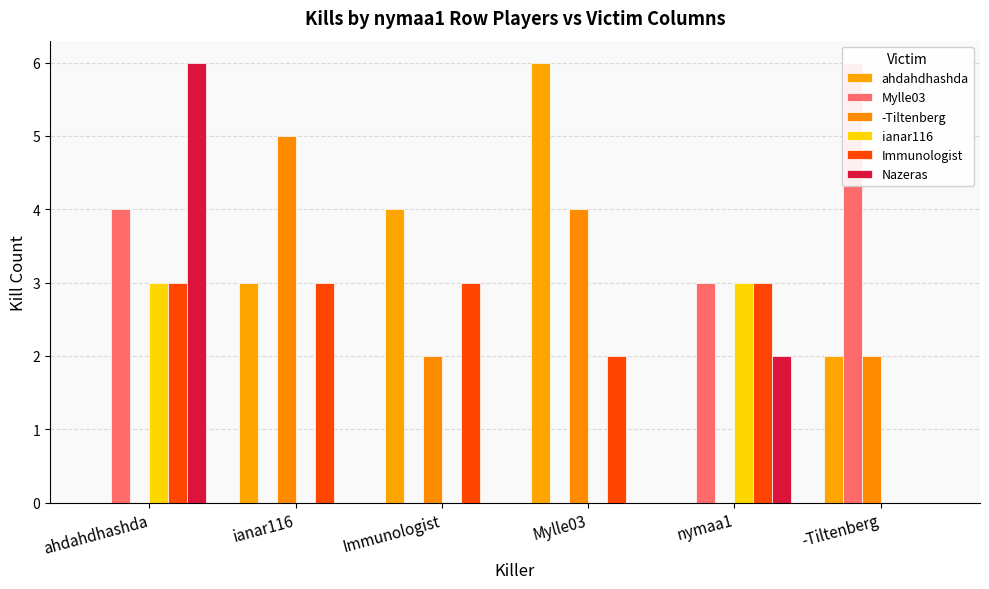

Count the ianar116 values in the range 0 to 3.

6